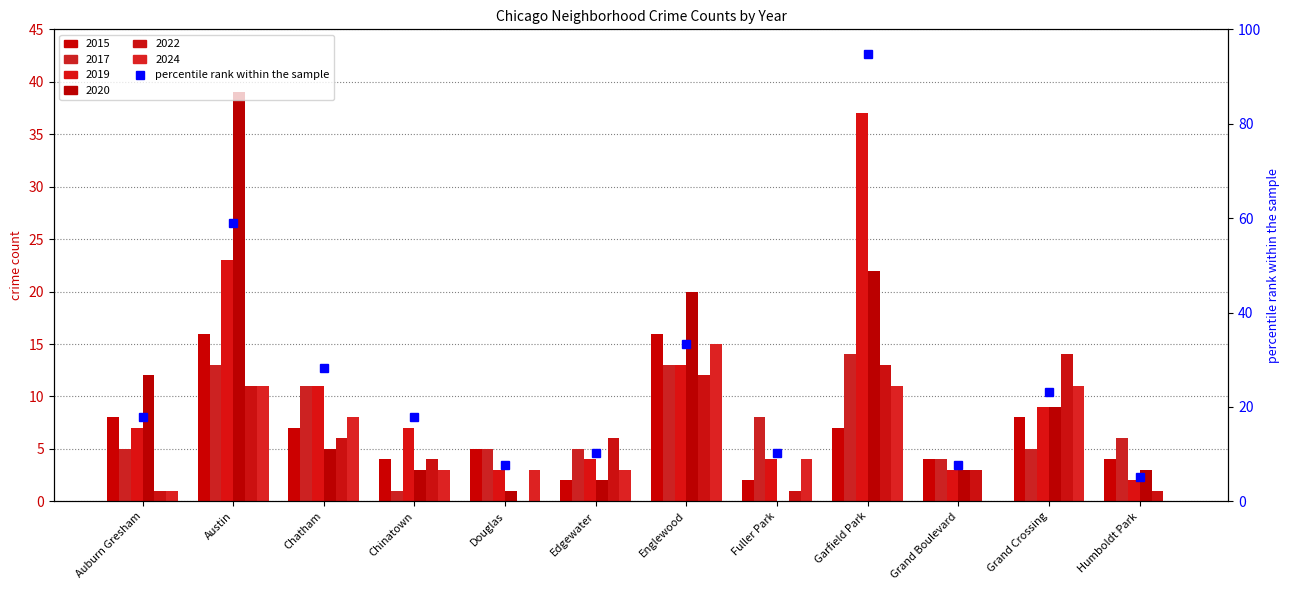

What is the greatest value displayed?

39